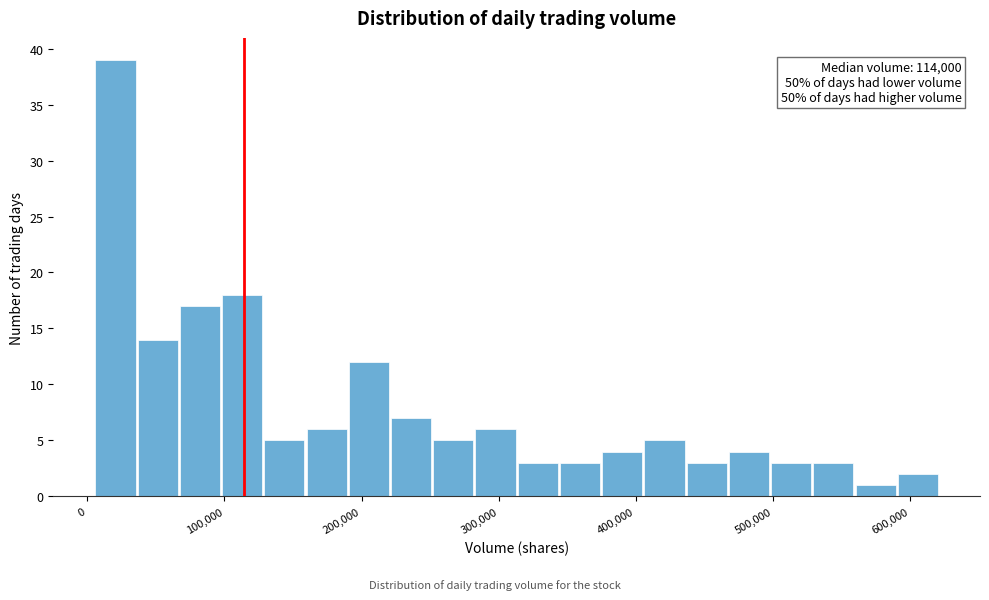

Around what value on the x-axis is the tallest bar? Give the approximate position of its centre, as read against the axis.

20000